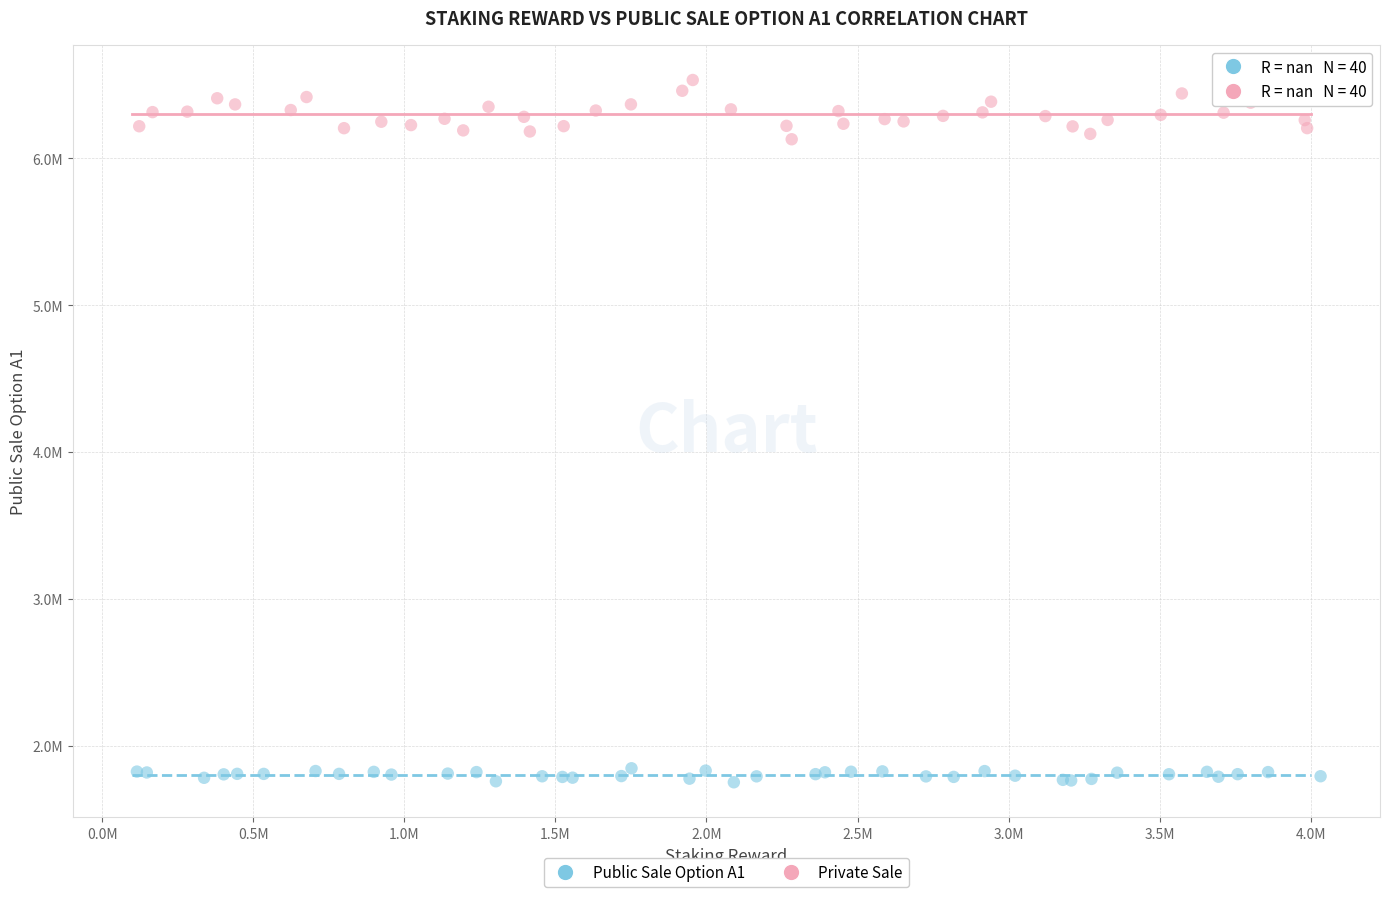

What are all the series names shown in the legend?

Public Sale Option A1, Private Sale